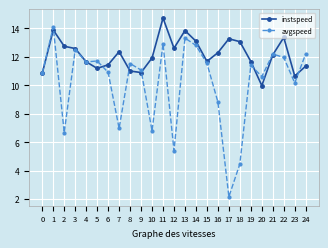

True or false: instspeed has a value of 8.0 at 11.

False